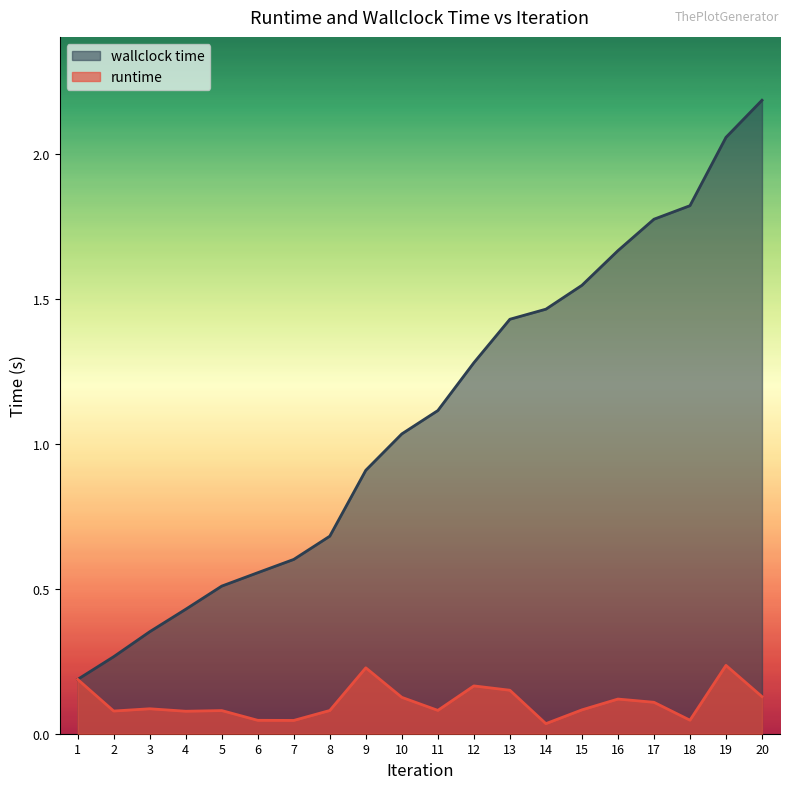

What is the average value of the wallclock time series?

1.1